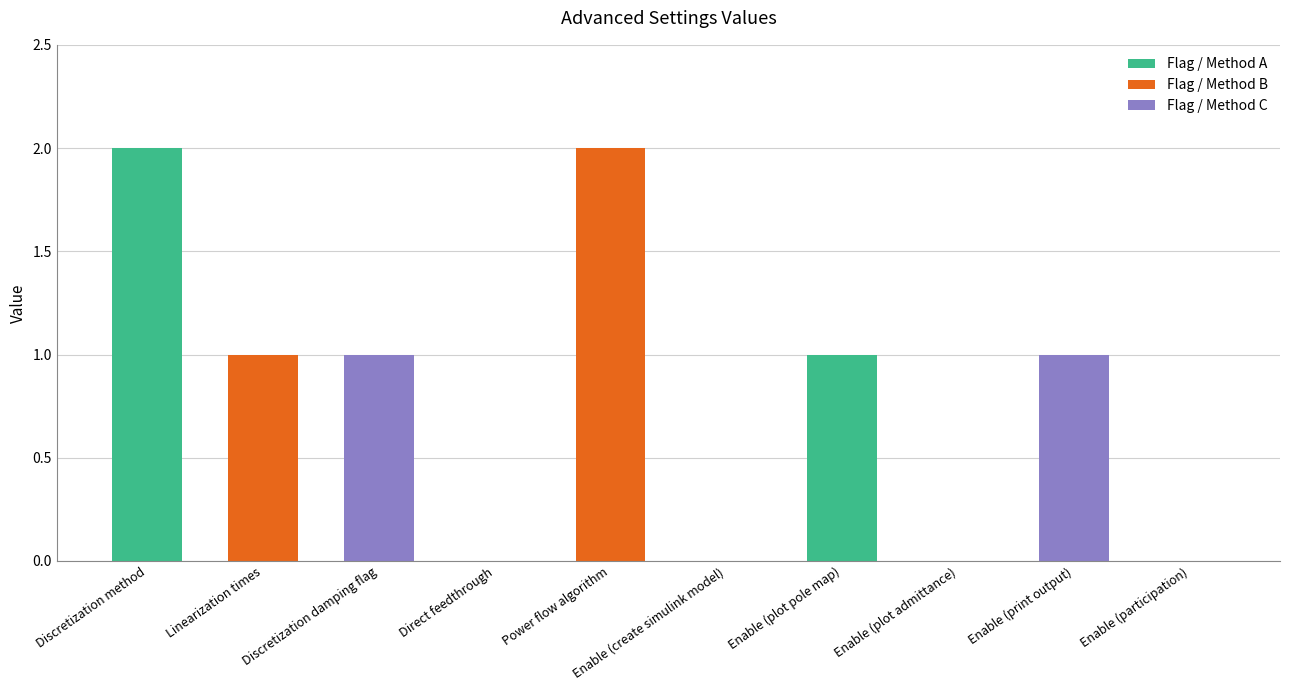

What is the sum of all values?

8